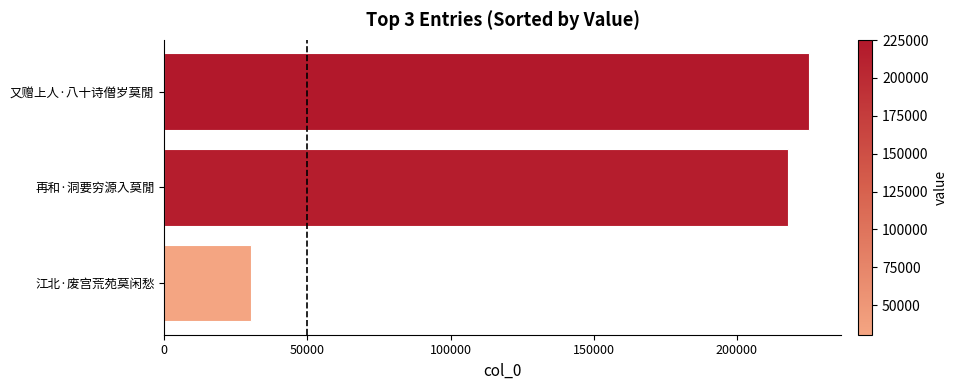

What is the sum of all values?

473526